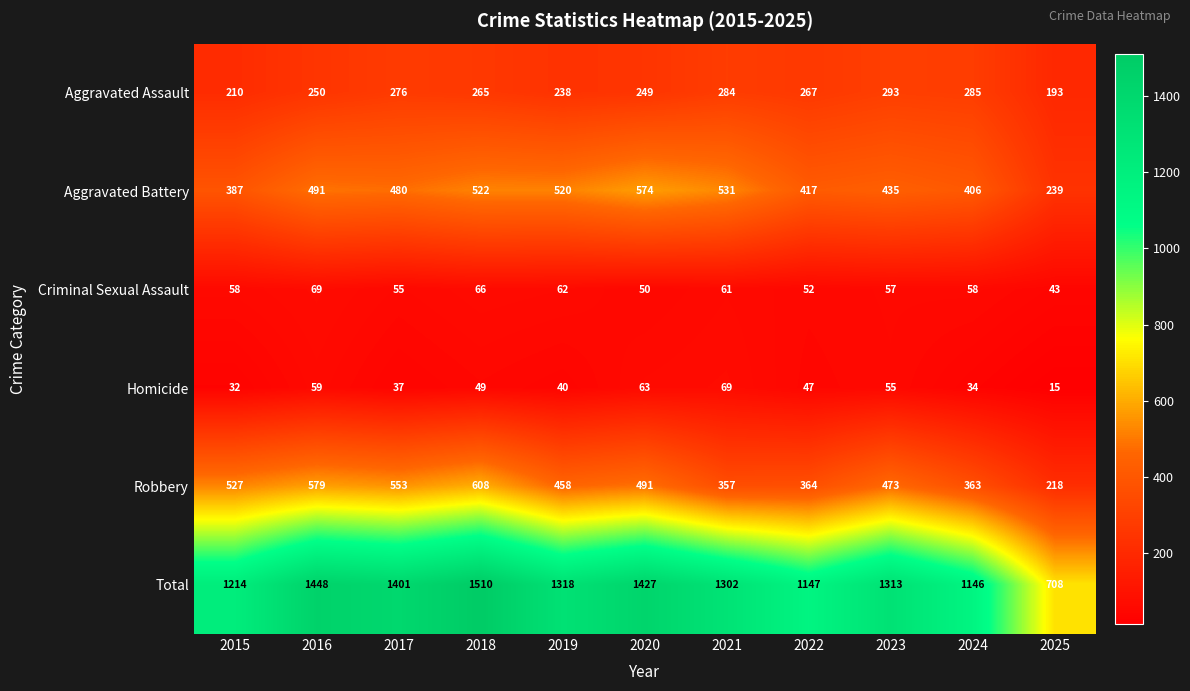

At how many categories does at least one series exceed 1315?

5